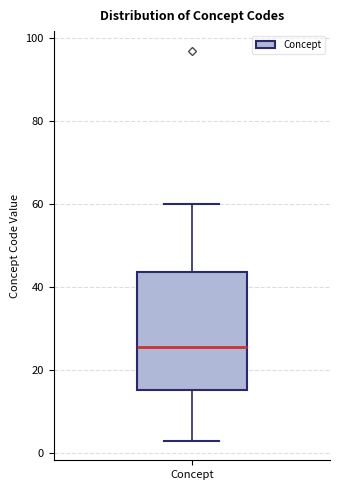

Read this box plot against the y-axis: the position of the median line, the range covered by the box, and the ends of both whiskers. The values are not printed on the chart, so give them approximately, as read against the axis.

median 26, box 16 to 44, whiskers 4 to 60